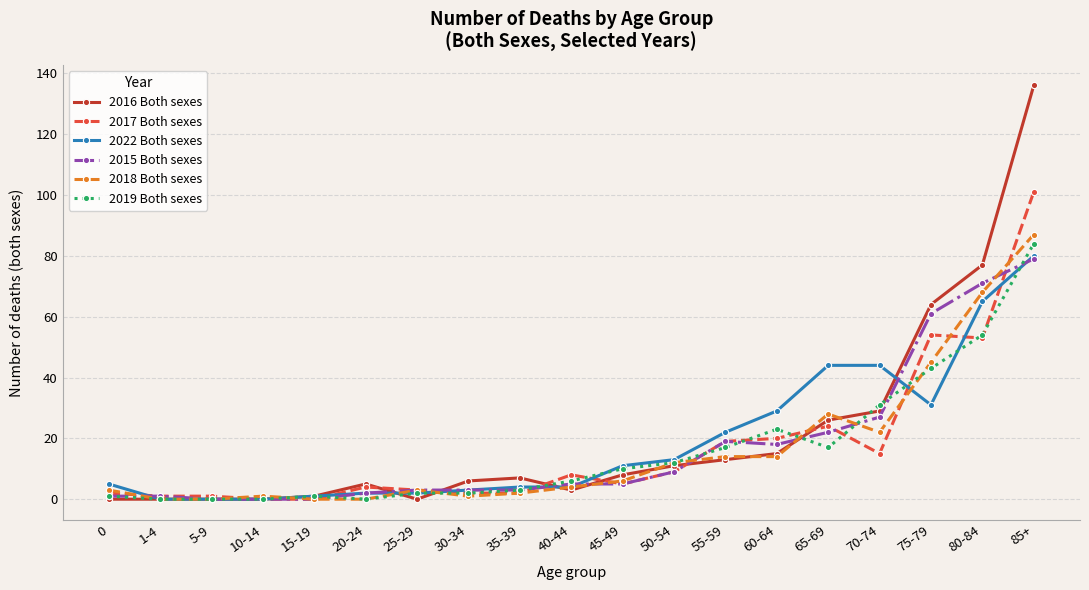

What is the average value of the 2015 Both sexes series?

17